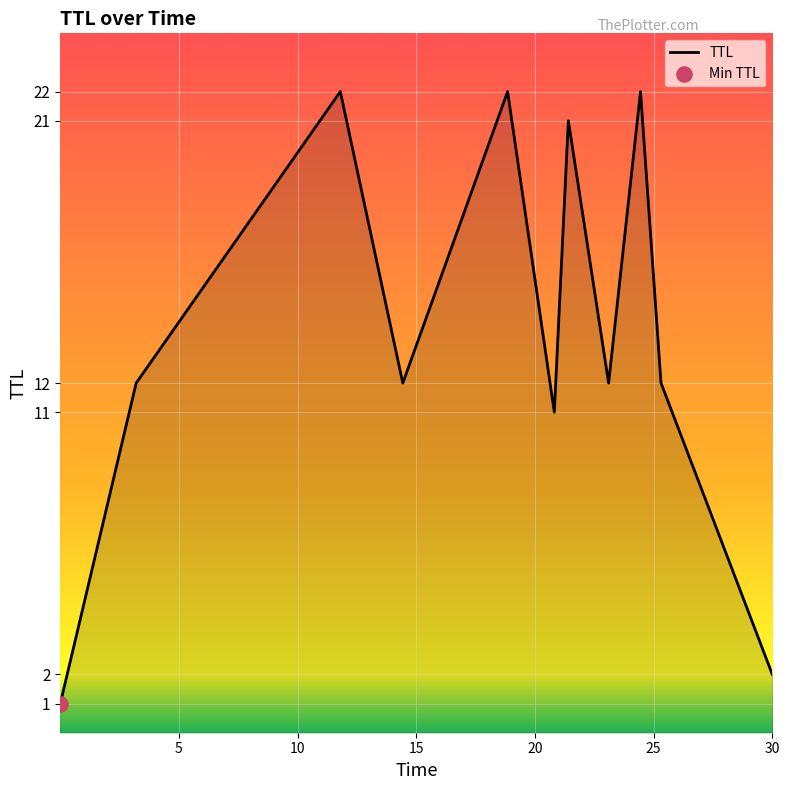

What is the greatest value displayed?

22